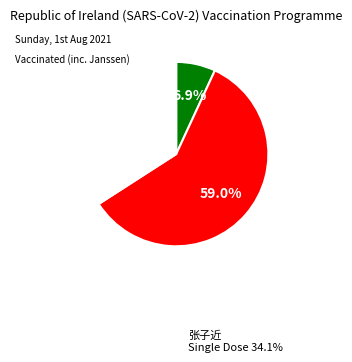

Is there any slice that represents more than half of the pie?

Yes